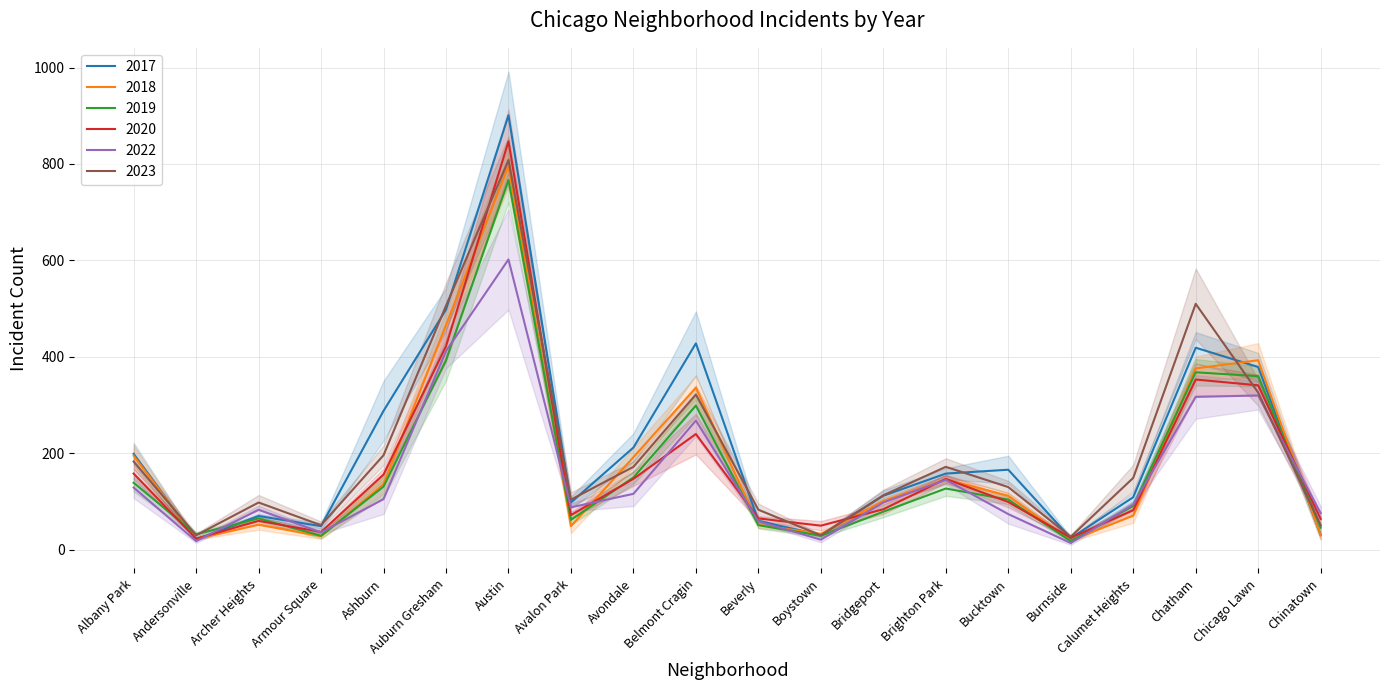

What is the minimum value shown in the chart?

14